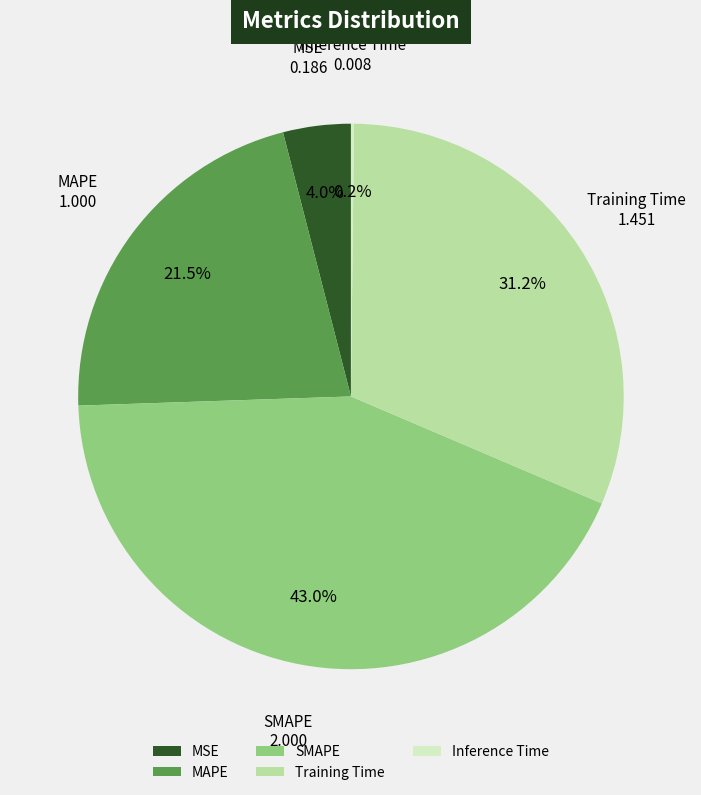

Which slice is the largest?

SMAPE